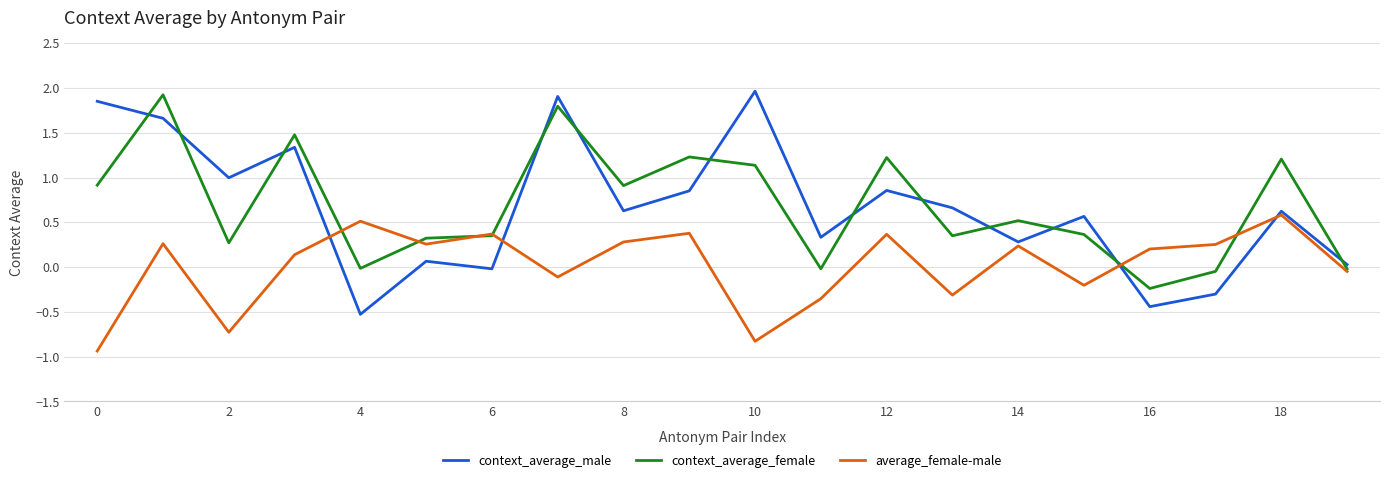

Which series has the largest range (max minus min)?

context_average_male